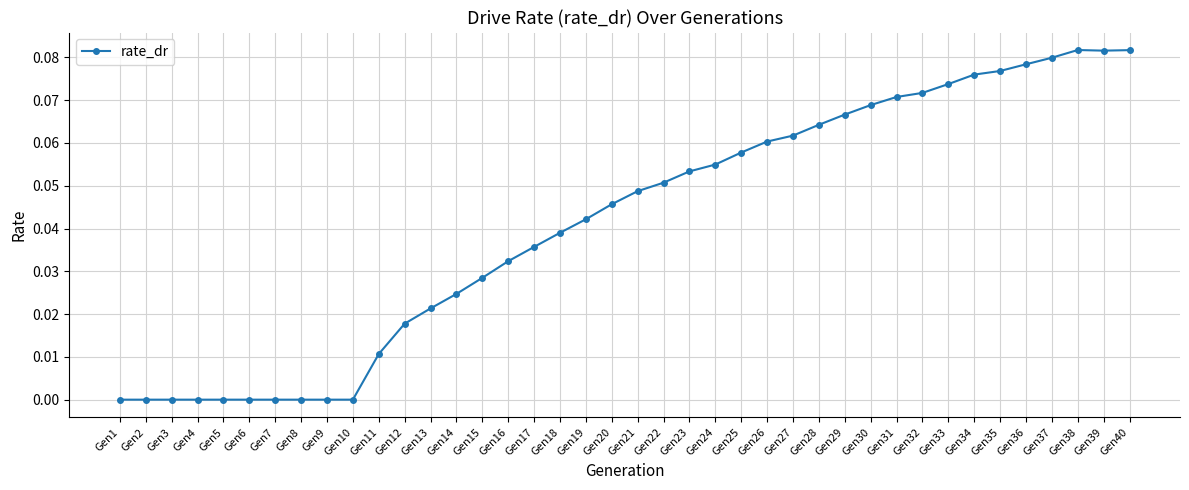

True or false: the data shows 0.0 at Gen37.

False